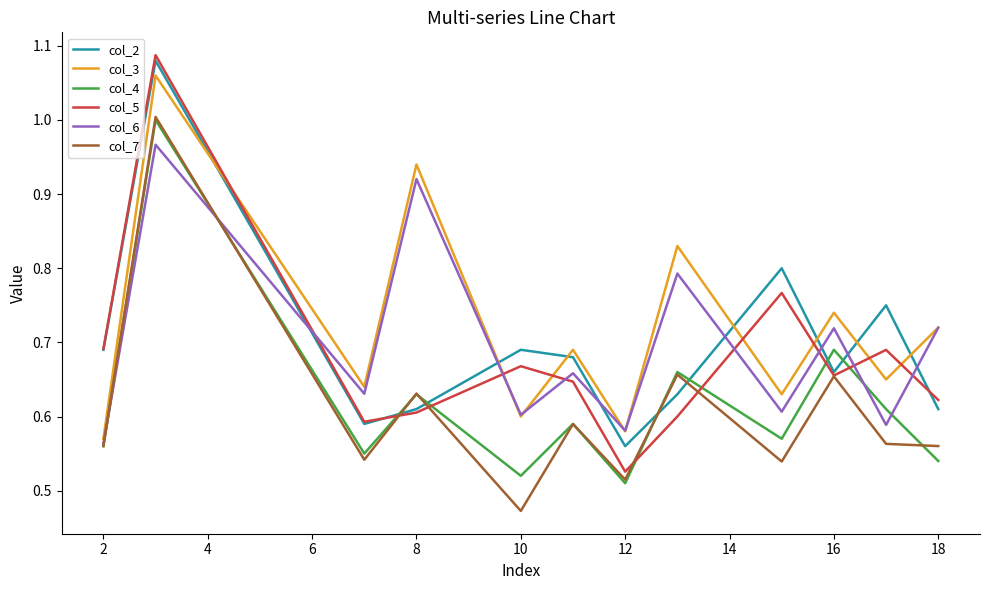

Which series has the widest spread of values?

col_5